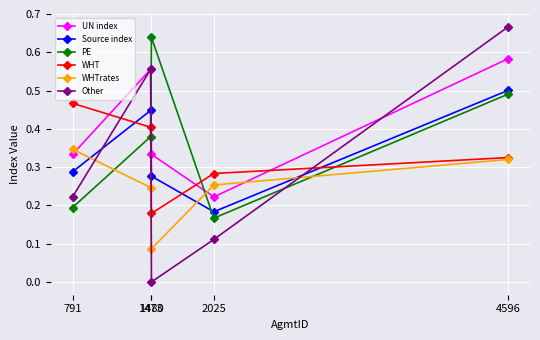

How many distinct data groups are displayed?

6